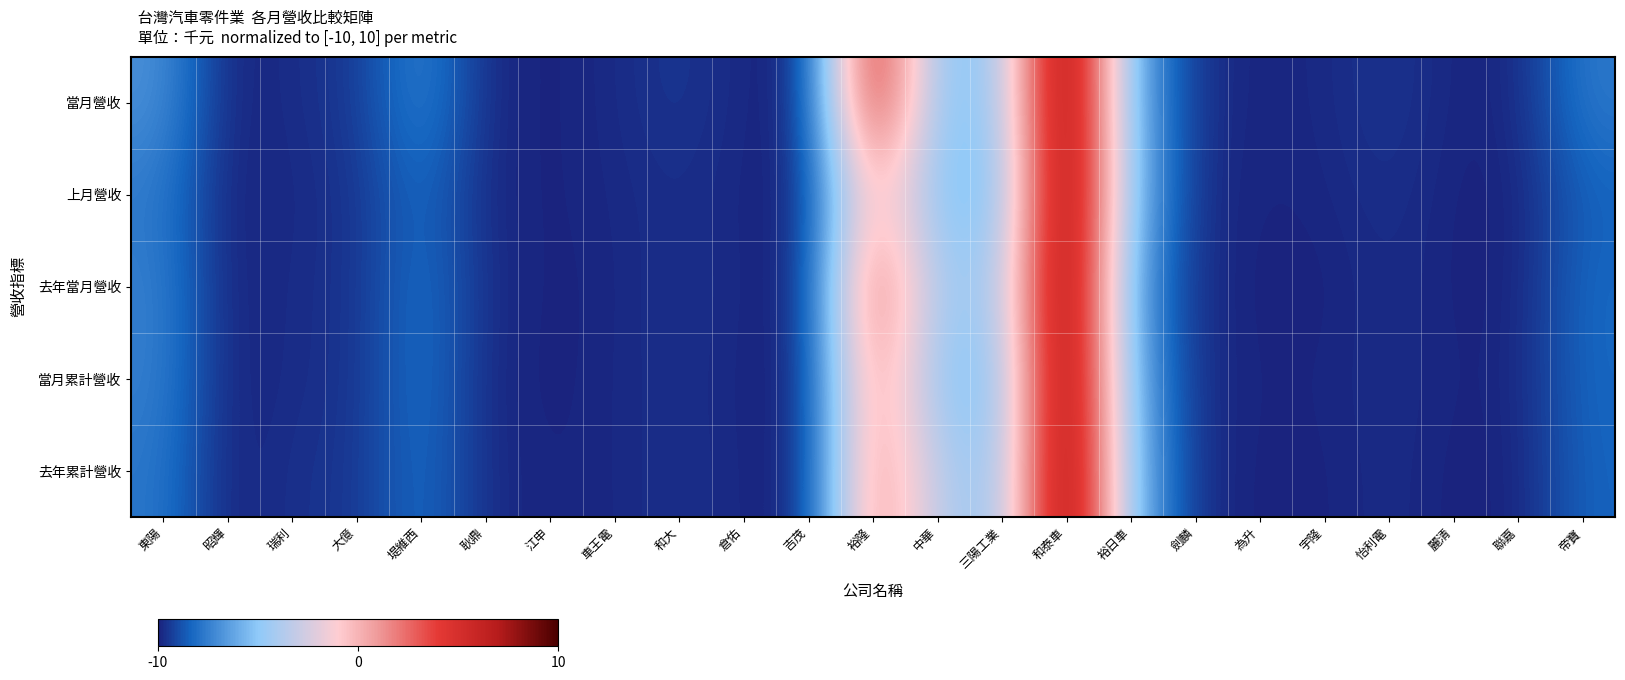

At 吉茂, list the series in order from largest to smallest.

上月營收, 當月營收, 當月累計營收, 去年當月營收, 去年累計營收